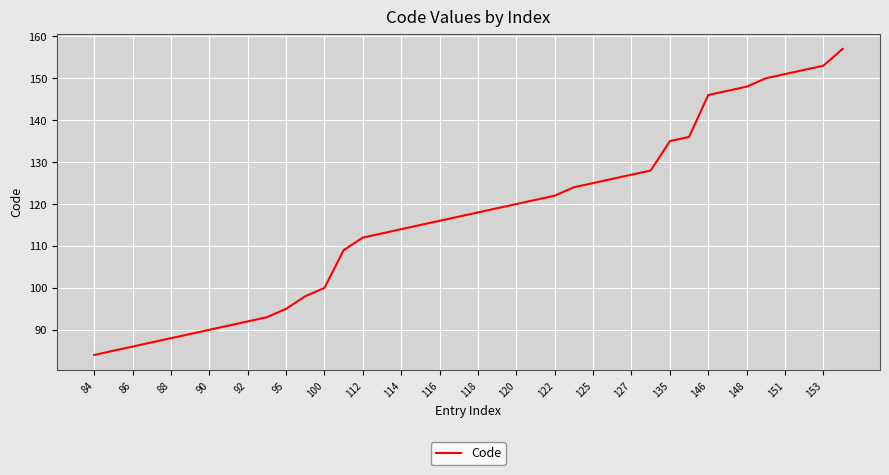

What is the minimum value shown in the chart?

84